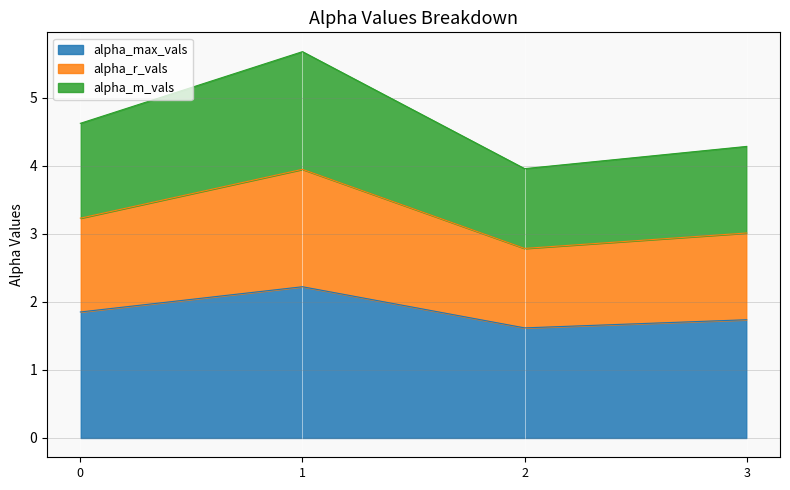

At which label does alpha_max_vals reach its peak?

1